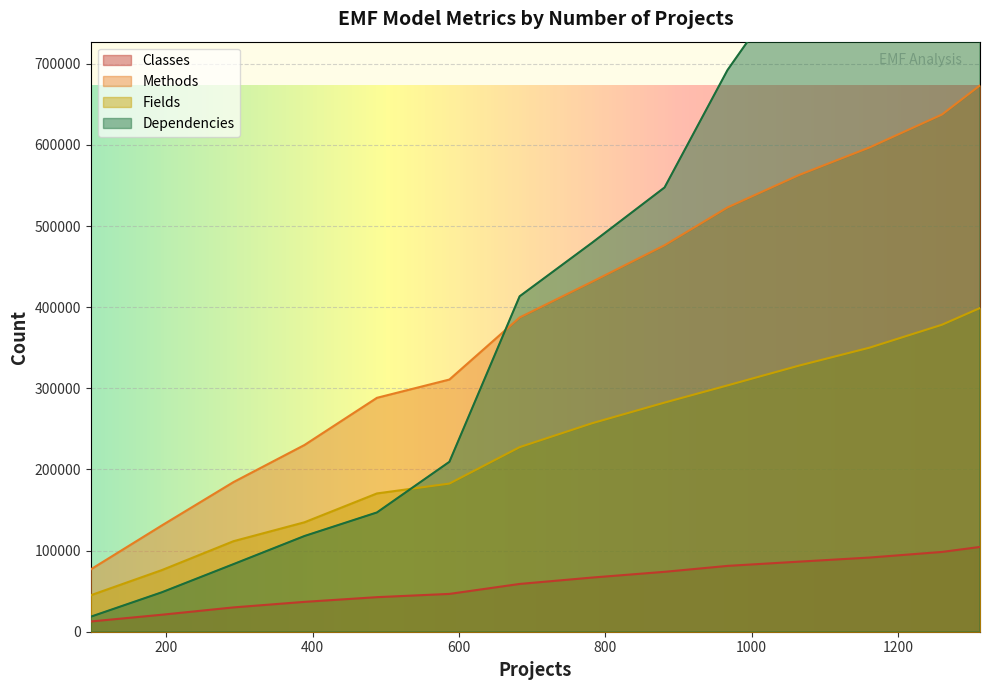

True or false: Dependencies and Fields intersect in this chart.

True